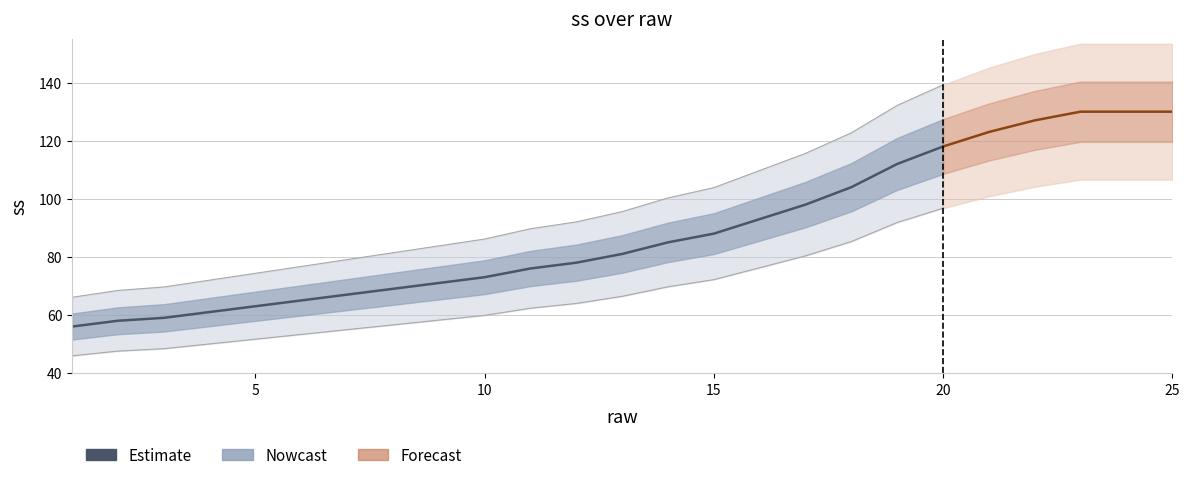

Reading left to right, list all the values displayed in this chart.

1=56	2=58	3=59	4=61	5=63	6=65	7=67	8=69	9=71	10=73	11=76	12=78	13=81	14=85	15=88	16=93	17=98	18=104	19=112	20=118	21=123	22=127	23=130	24=130	25=130